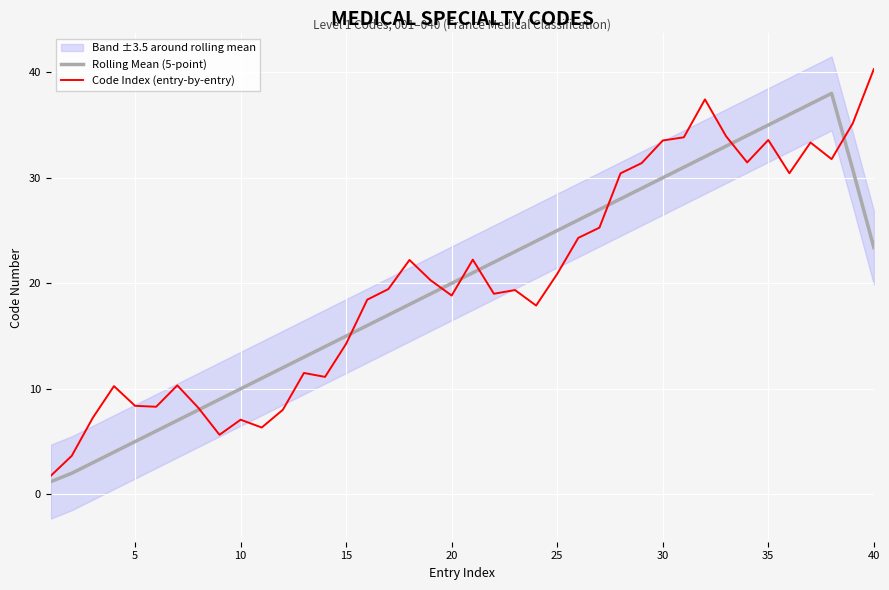

What is the maximum value for Rolling Mean (5-point)?

38.0